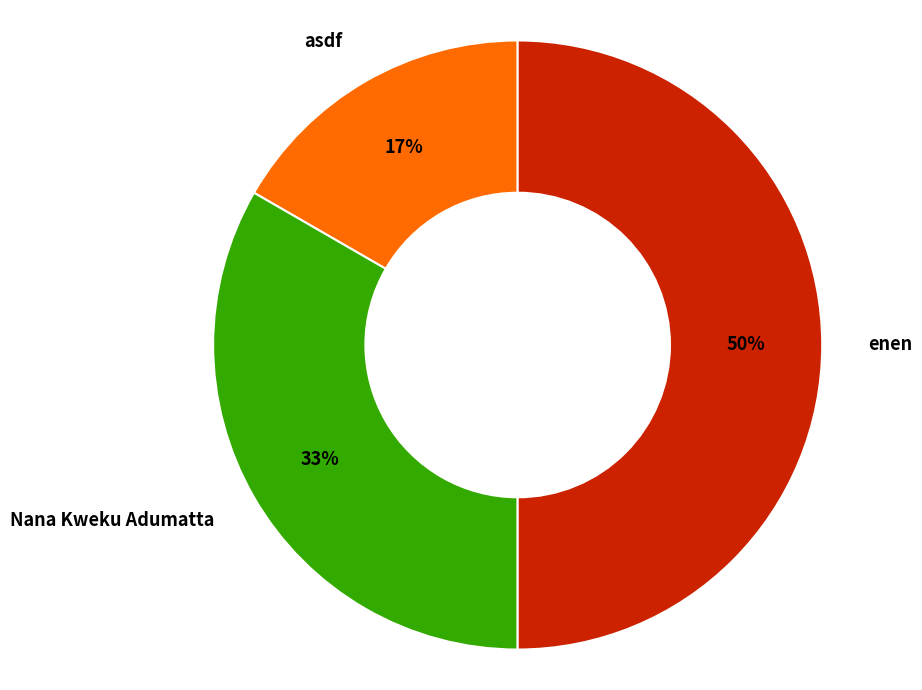

Which has a higher value, asdf or Nana Kweku Adumatta?

Nana Kweku Adumatta